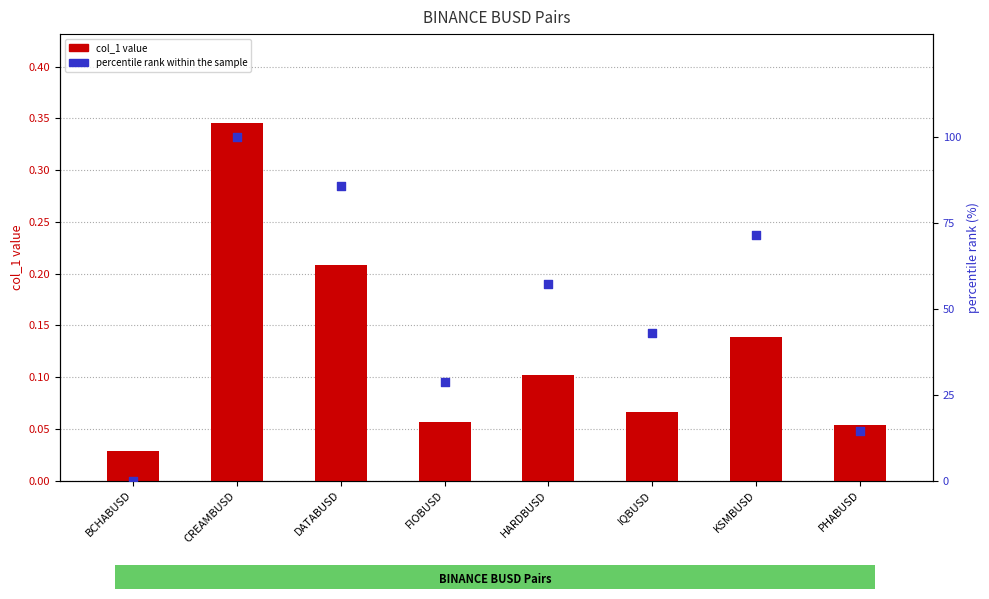

What is the total value across all series at HARDBUSD?

57.2